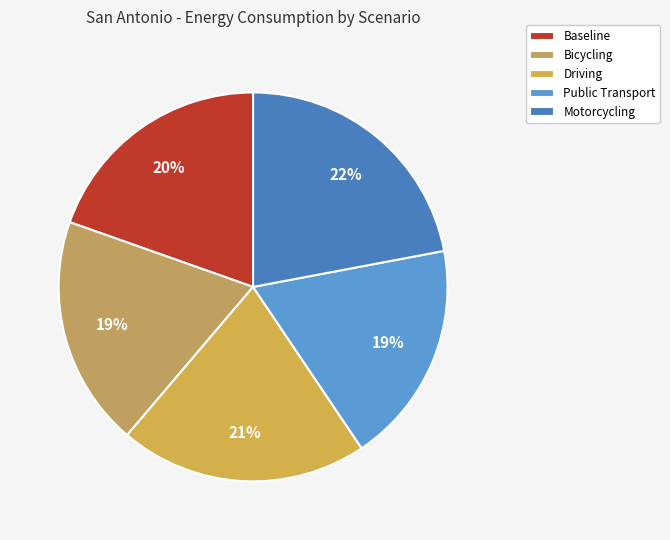

What percentage is the Motorcycling slice, to the nearest percent?

22%